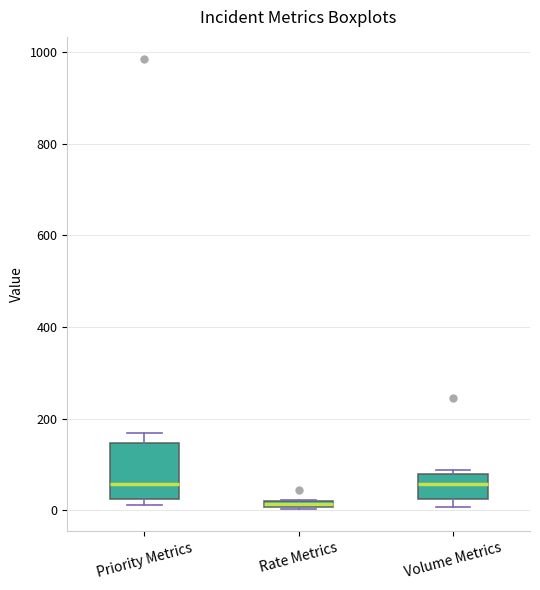

Which box is the tallest, from its lower edge to its upper edge?

Priority Metrics